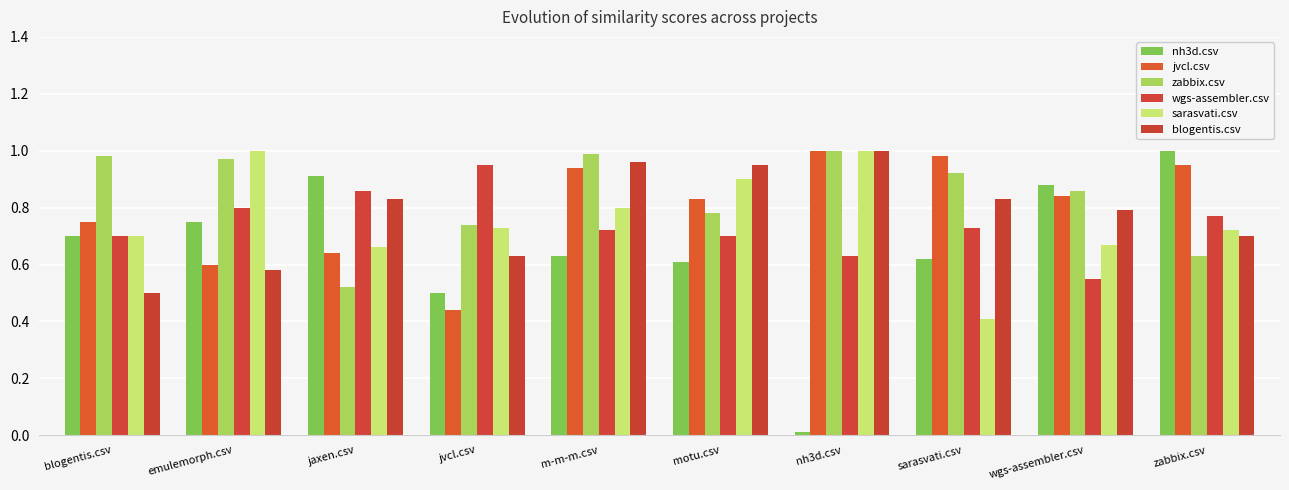

The value of nh3d.csv at jaxen.csv is 0.9. True or false?

True